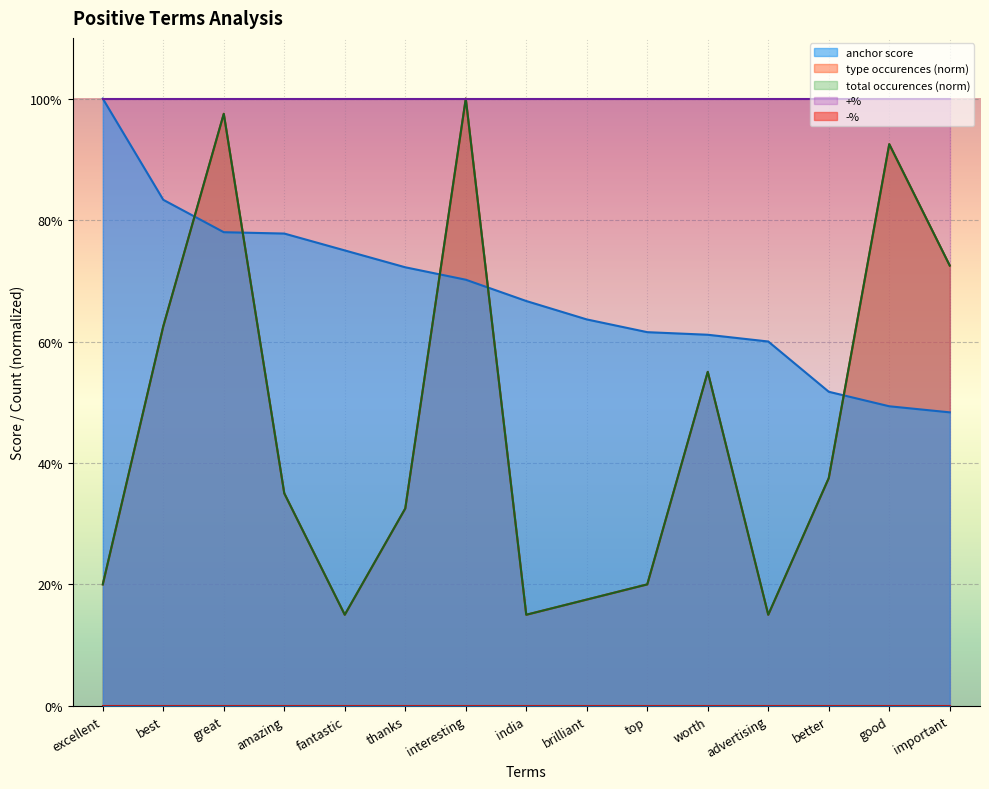

What value does the anchor score series have at fantastic?

0.8